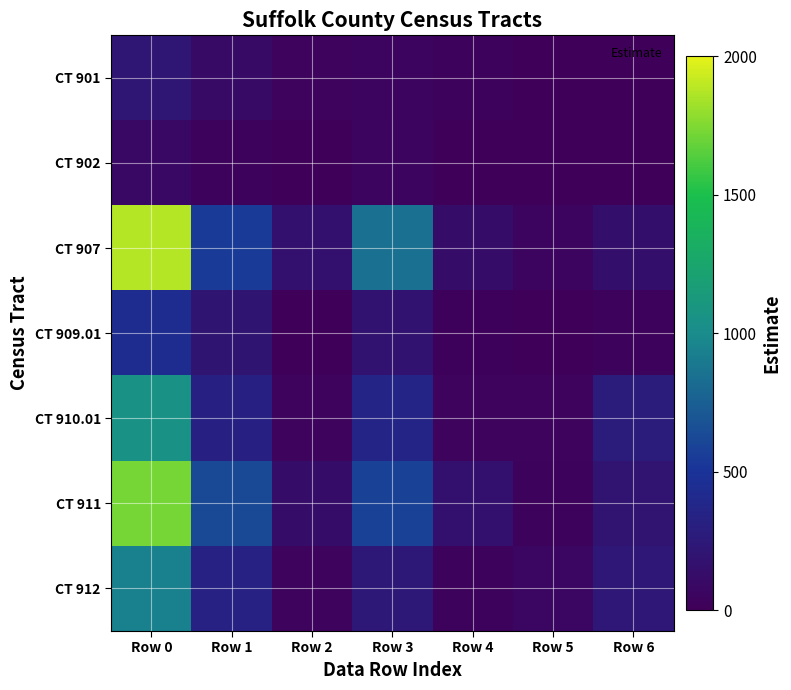

At how many categories does at least one series exceed 247?

4